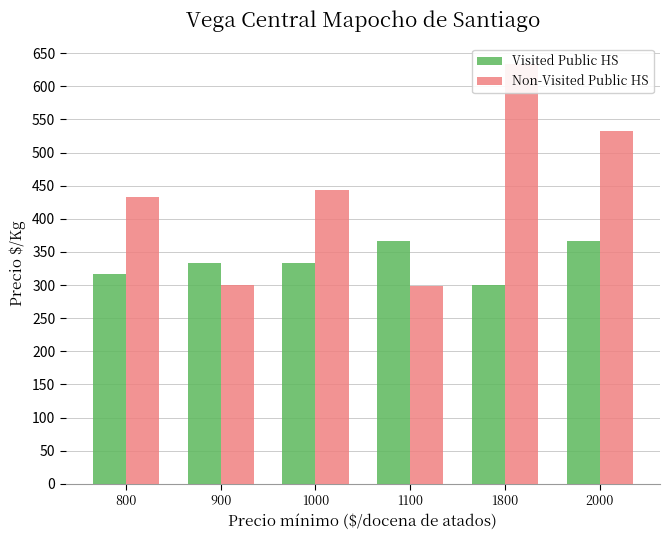

Which has a higher value, 1800 or 1100?

1100